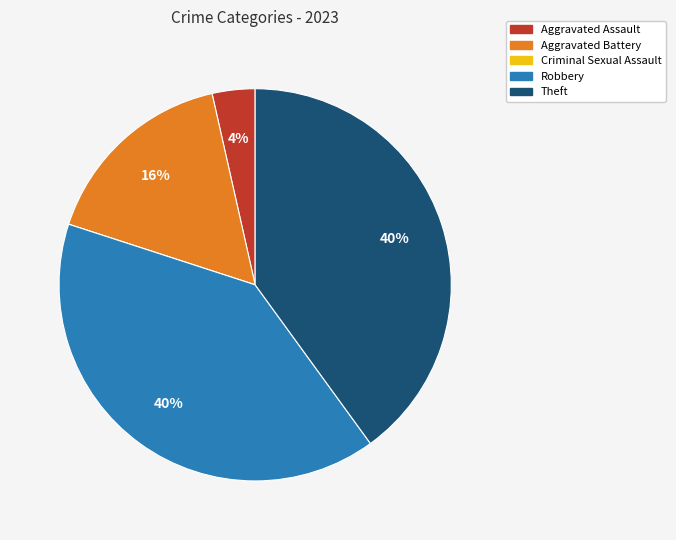

What percentage is the Theft slice, to the nearest percent?

40%